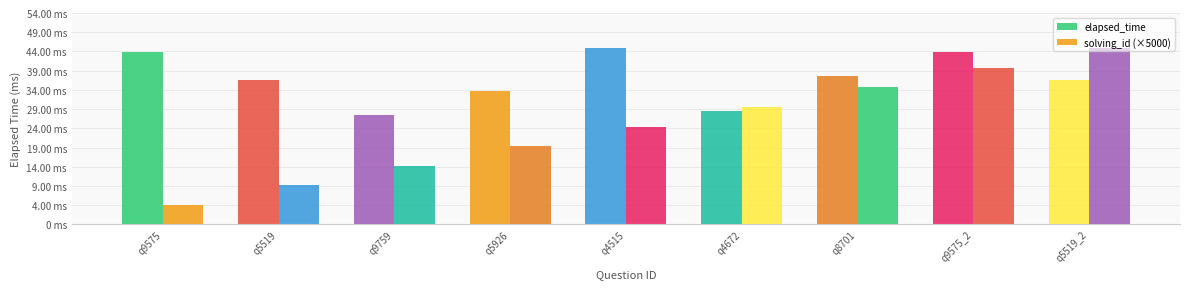

Which series has the widest spread of values?

solving_id (×5000)